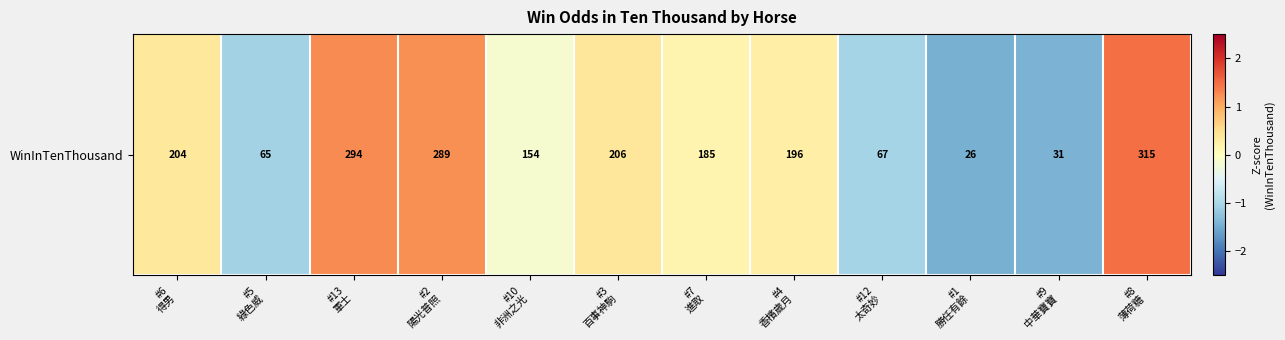

True or false: the data shows -2.1 at #9
中華寶寶.

False